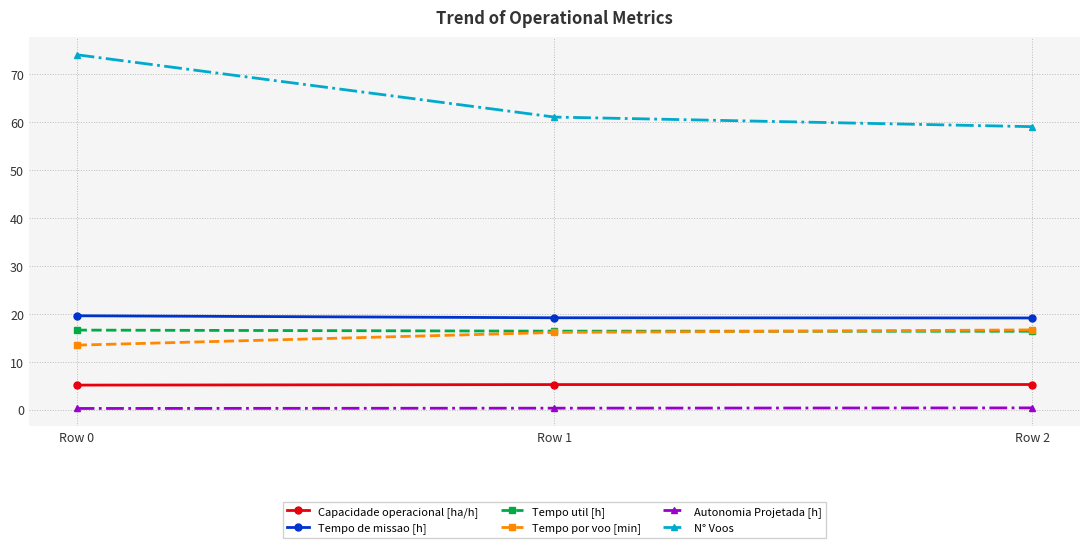

Count the Capacidade operacional [ha/h] values in the range 5 to 6.

3